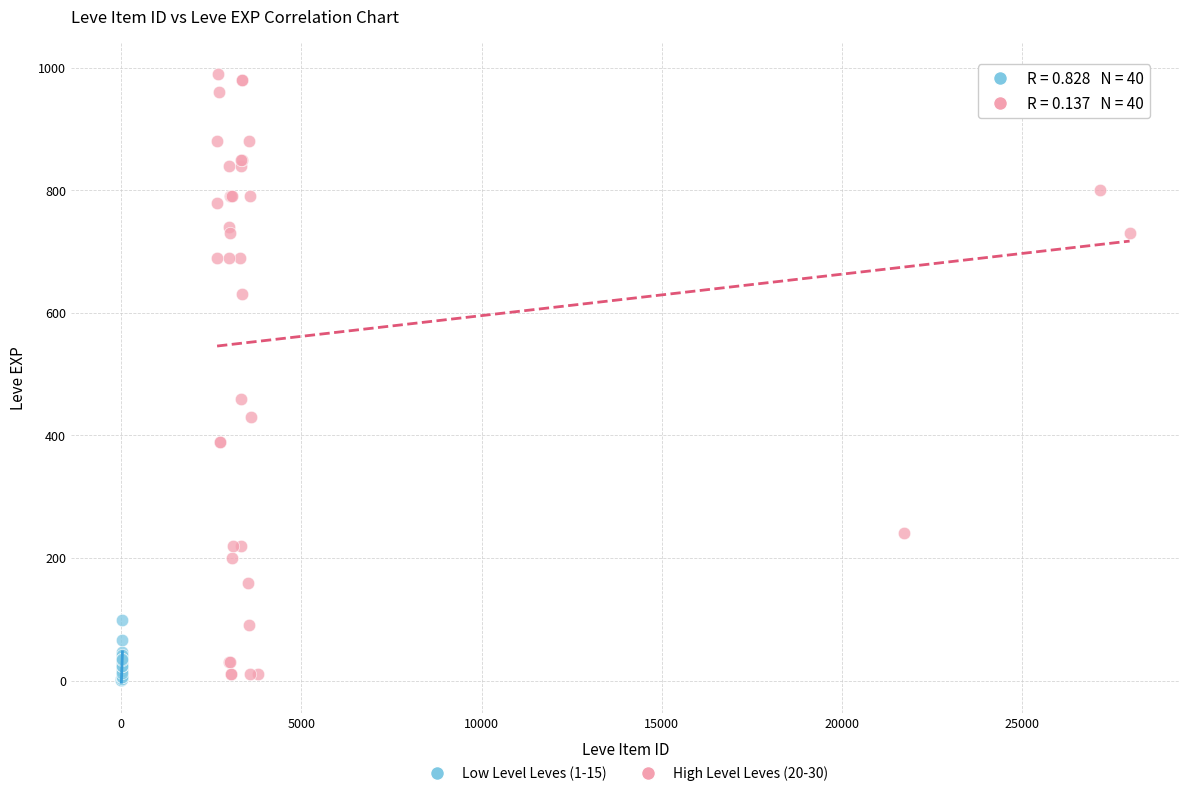

Which series contains the lowest Y value?

Low Level Leves (1-15)